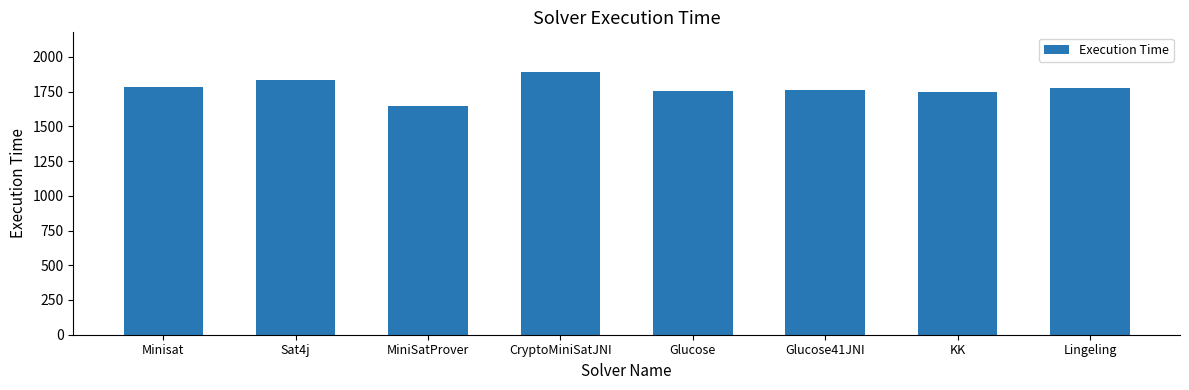

What is the label of the 6th bar from the left?

Glucose41JNI